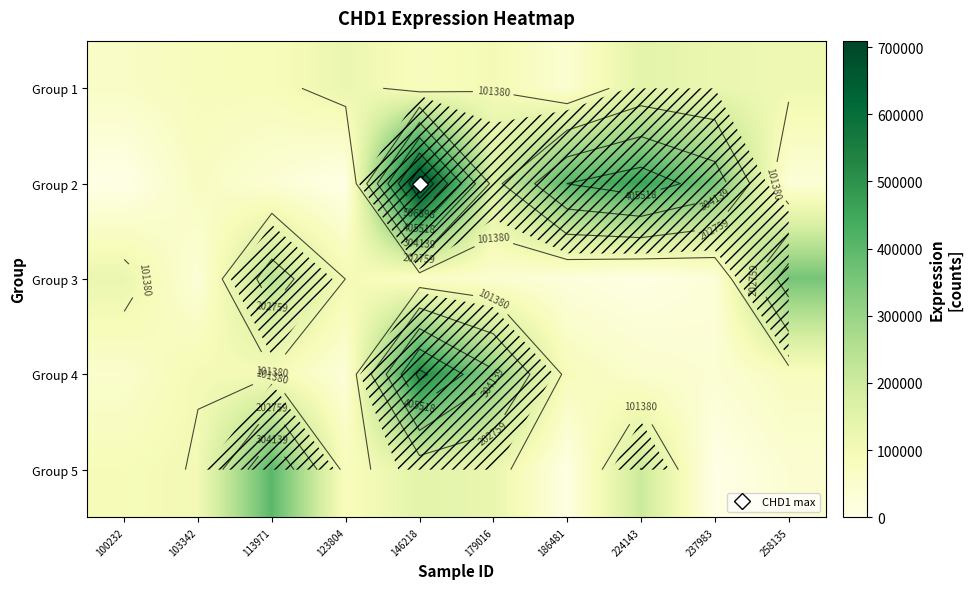

Which has a higher value, 123804 or 179016?

123804